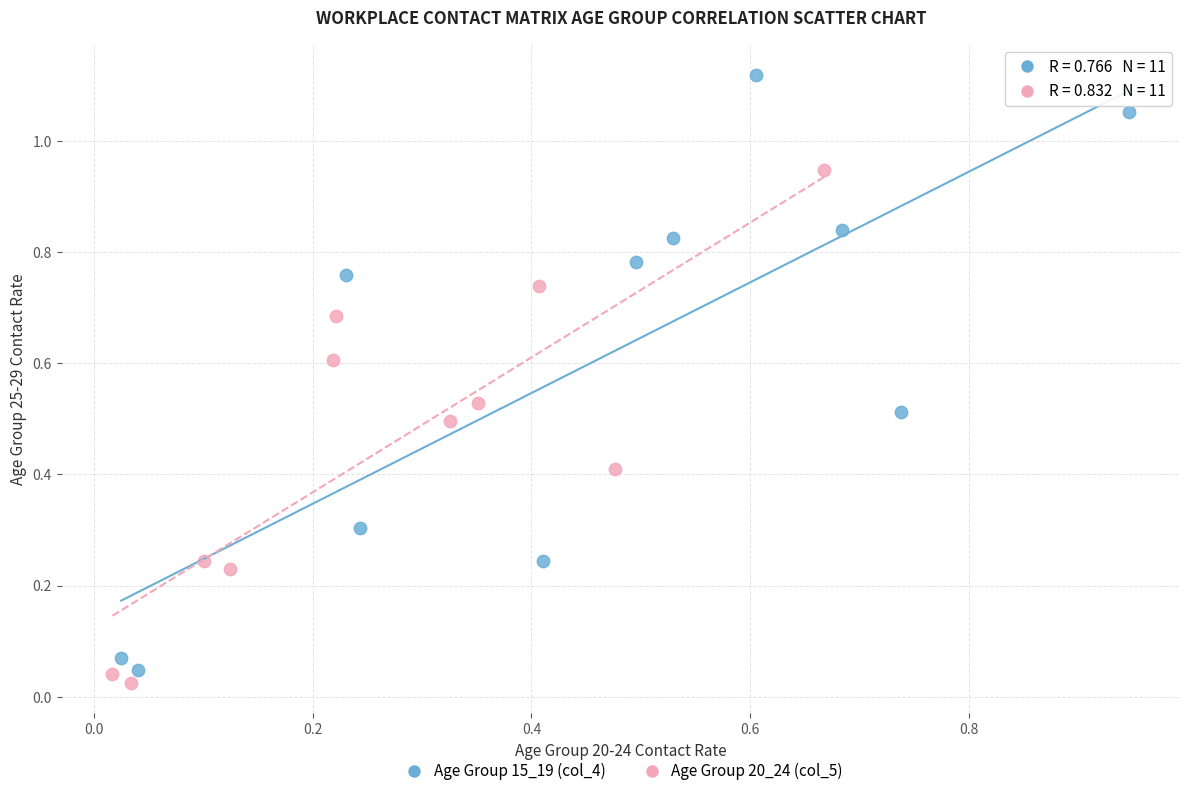

Which series contains the lowest Y value?

Age Group 20_24 (col_5)